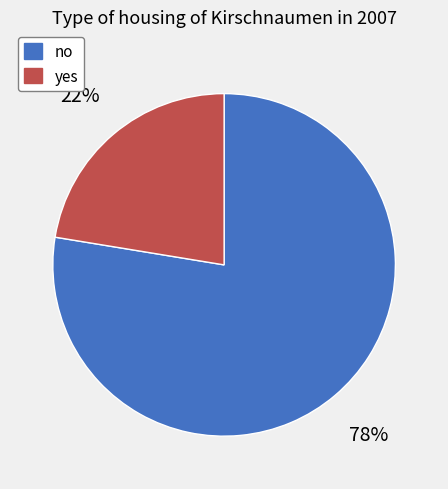

Is there a majority slice in this chart?

Yes